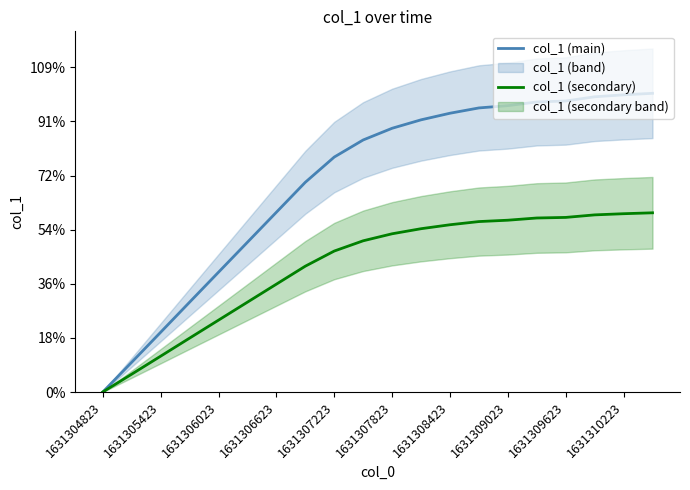

True or false: col_1 (secondary) and col_1 (main) intersect in this chart.

False